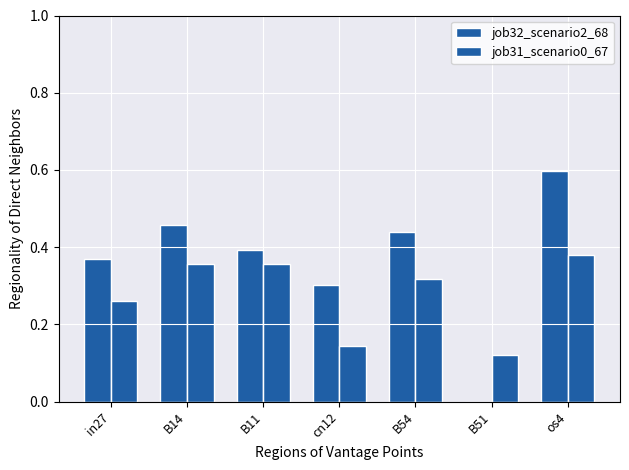

Are the bars grouped side by side (vs. stacked)?

Yes